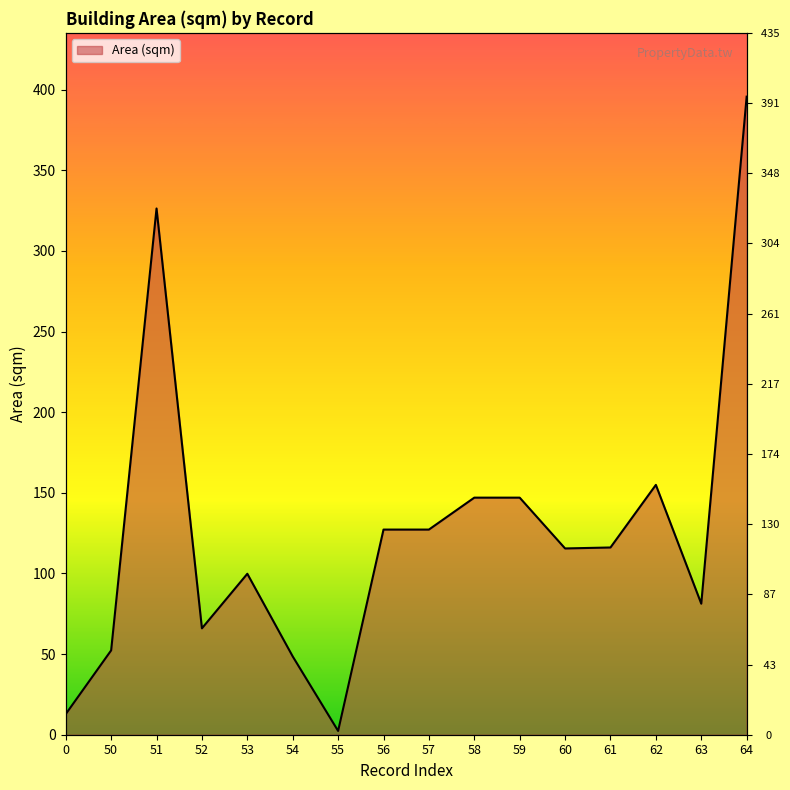

The value at 64 is 210.5. True or false?

False